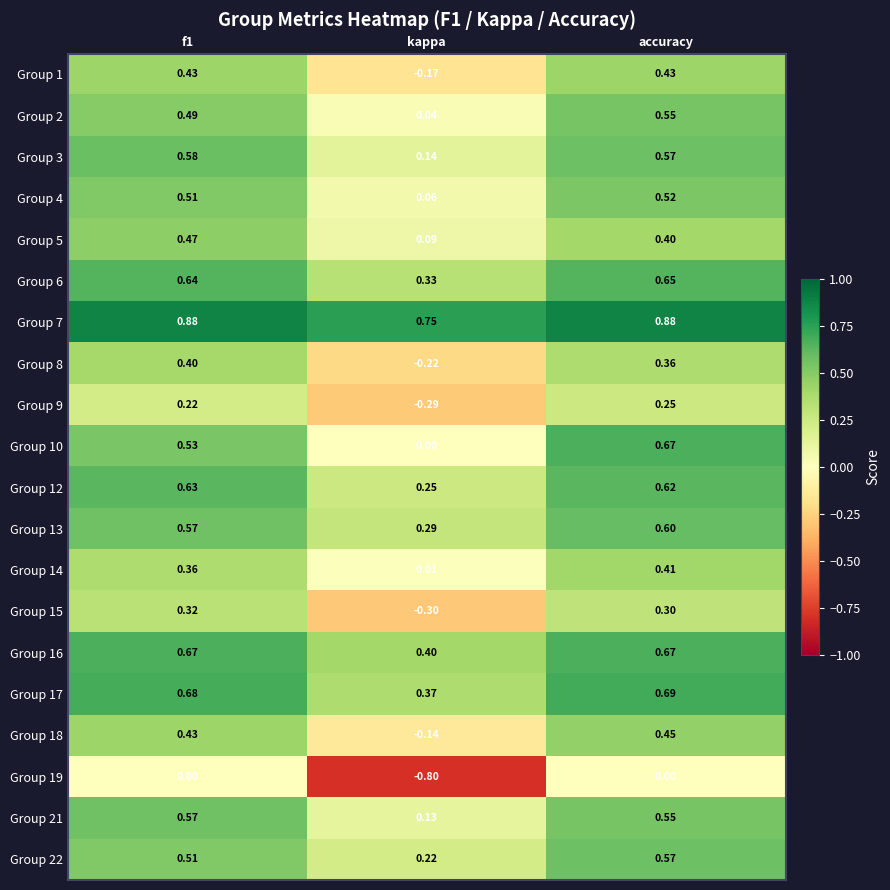

At which label does Group 2 reach its minimum?

kappa